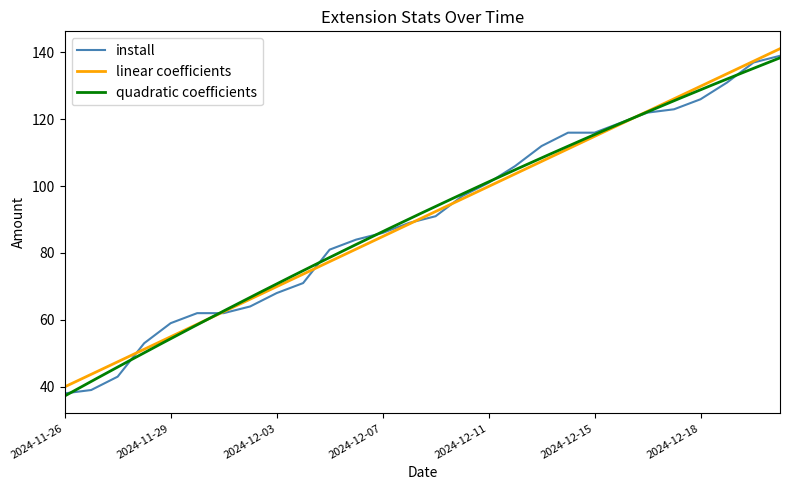

Which series changed the most between 2024-11-26 and 2024-11-29?

install